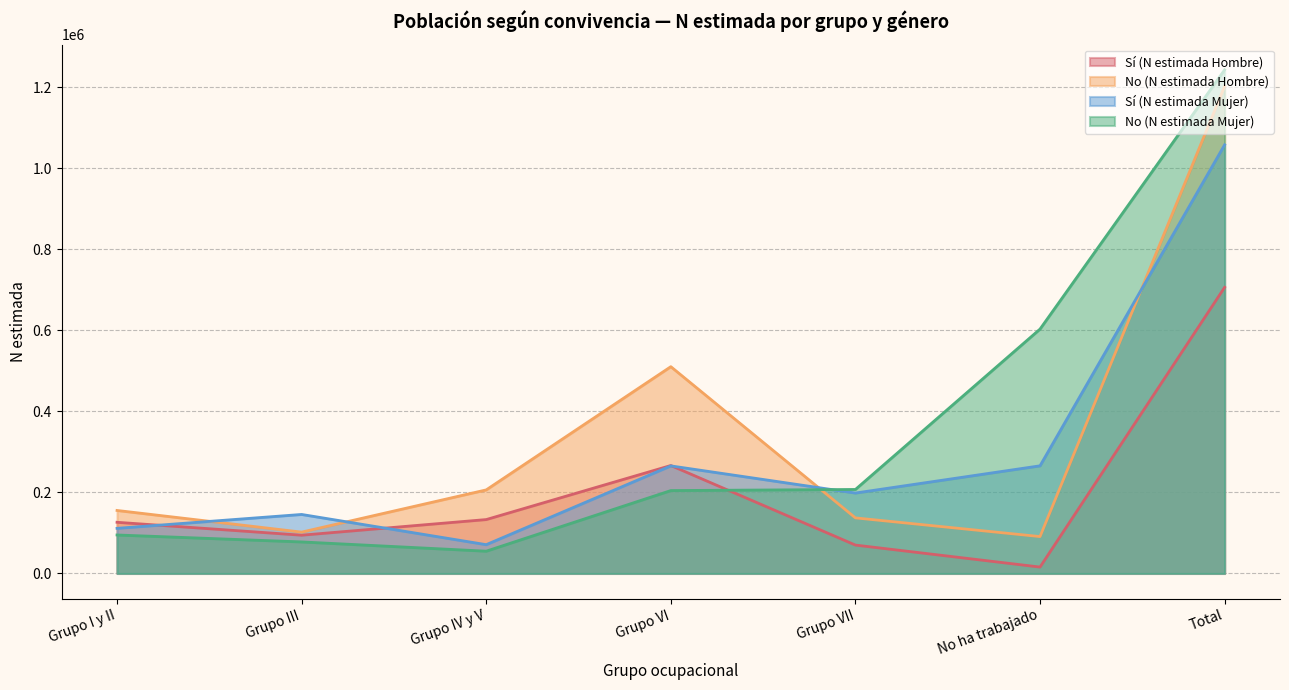

Reading right to left, extract all data points from this chart.

Sí (N estimada Hombre): 706004	15802	70056	266383	133019	94465	126279
No (N estimada Hombre): 1202192	91041	137143	510236	206230	102053	155489
Sí (N estimada Mujer): 1057625	265631	198457	265429	71099	145637	111372
No (N estimada Mujer): 1242664	602990	207274	204562	55008	77851	94979